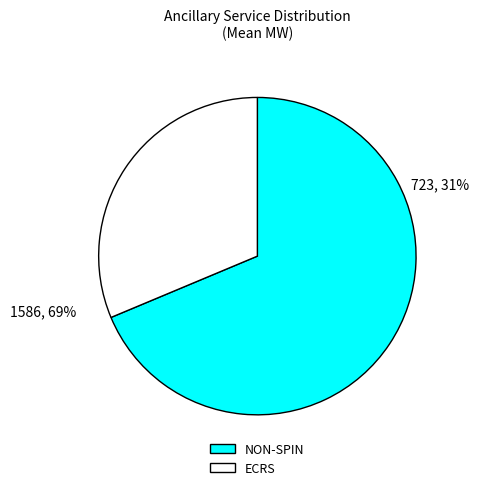

To the nearest percent, what is the average slice percentage?

50%